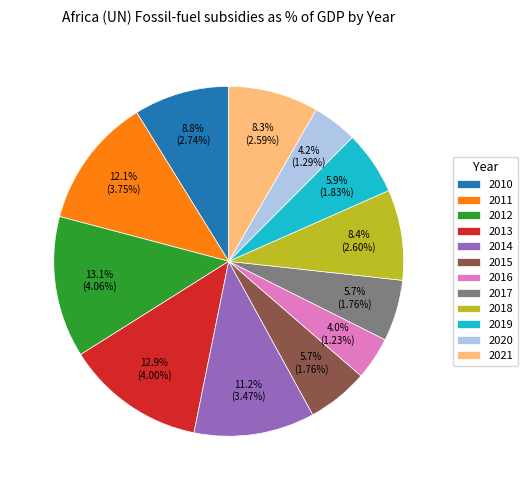

Combined, do 2019 and 2021 account for over 50%?

No